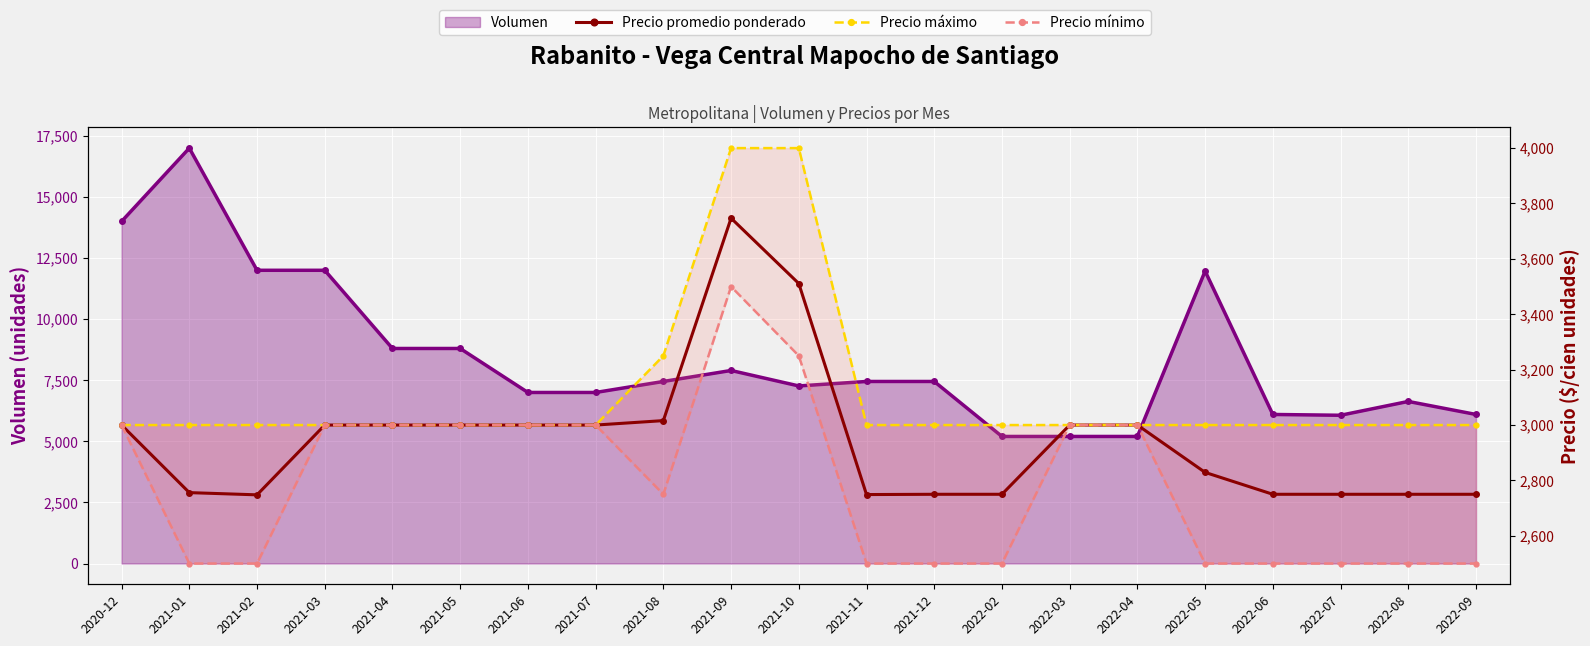

True or false: Precio máximo and Precio promedio ponderado cross at least once.

False